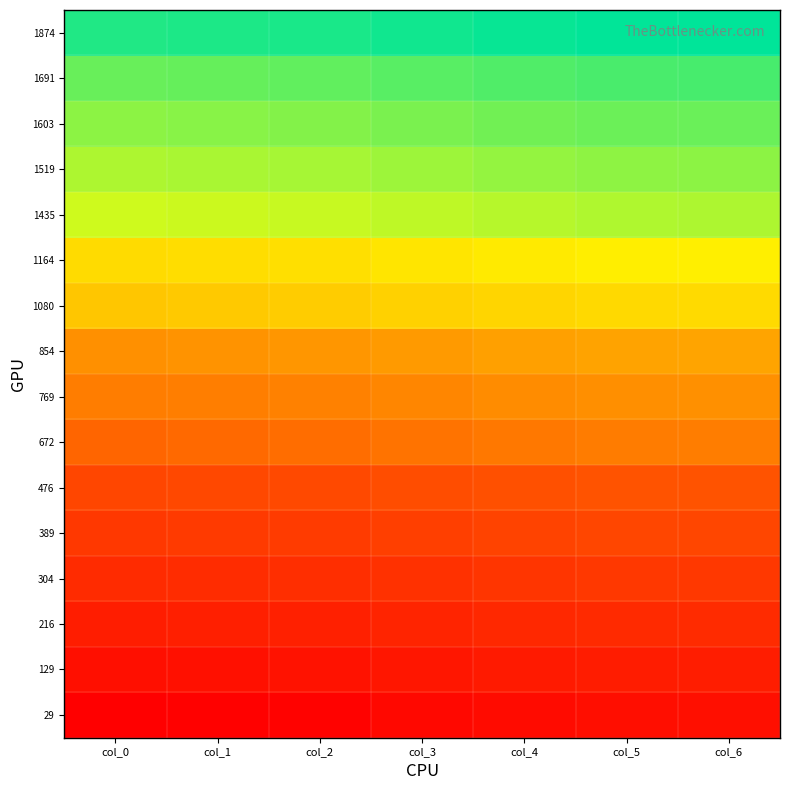

Which has a higher value, col_1 or col_0?

col_1